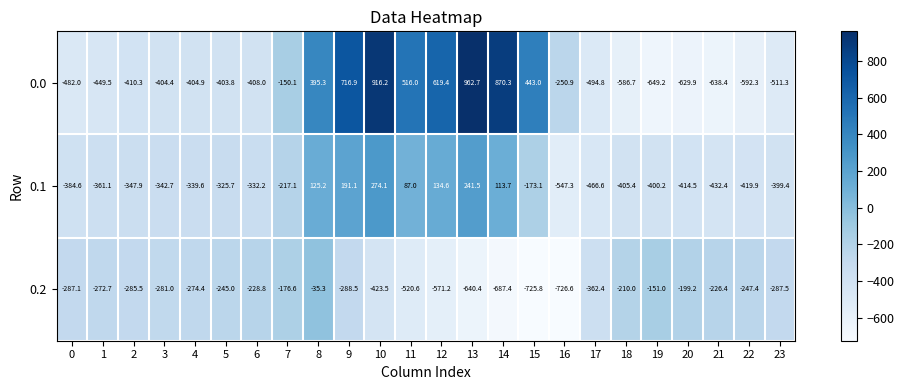

True or false: 0.1 has a value of -556.3 at 0.

False